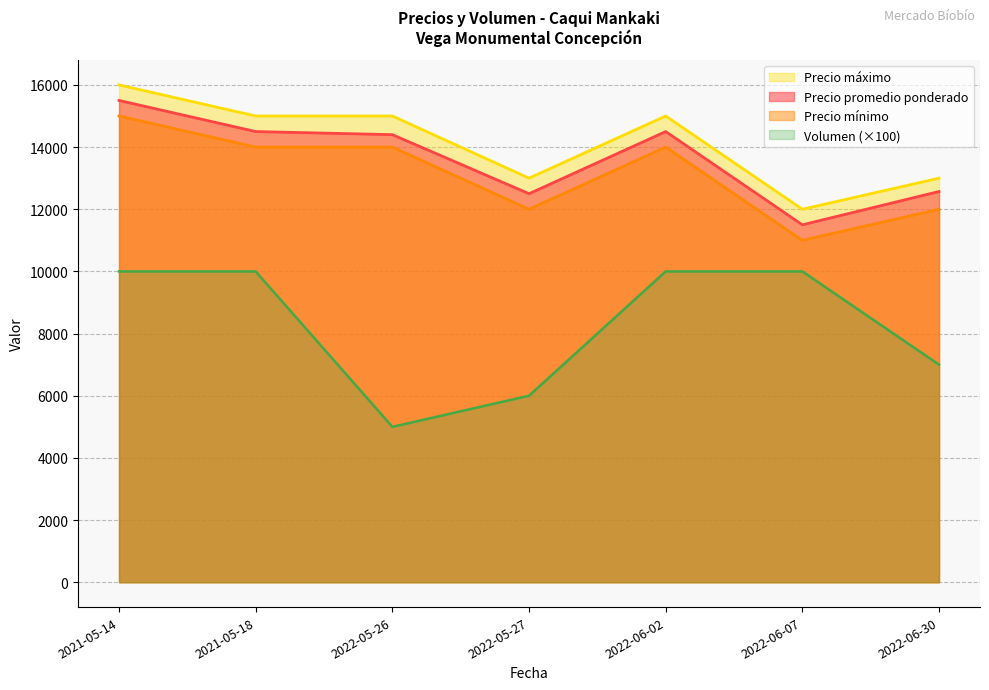

At which category does Precio mínimo reach its first local valley?

2022-05-27